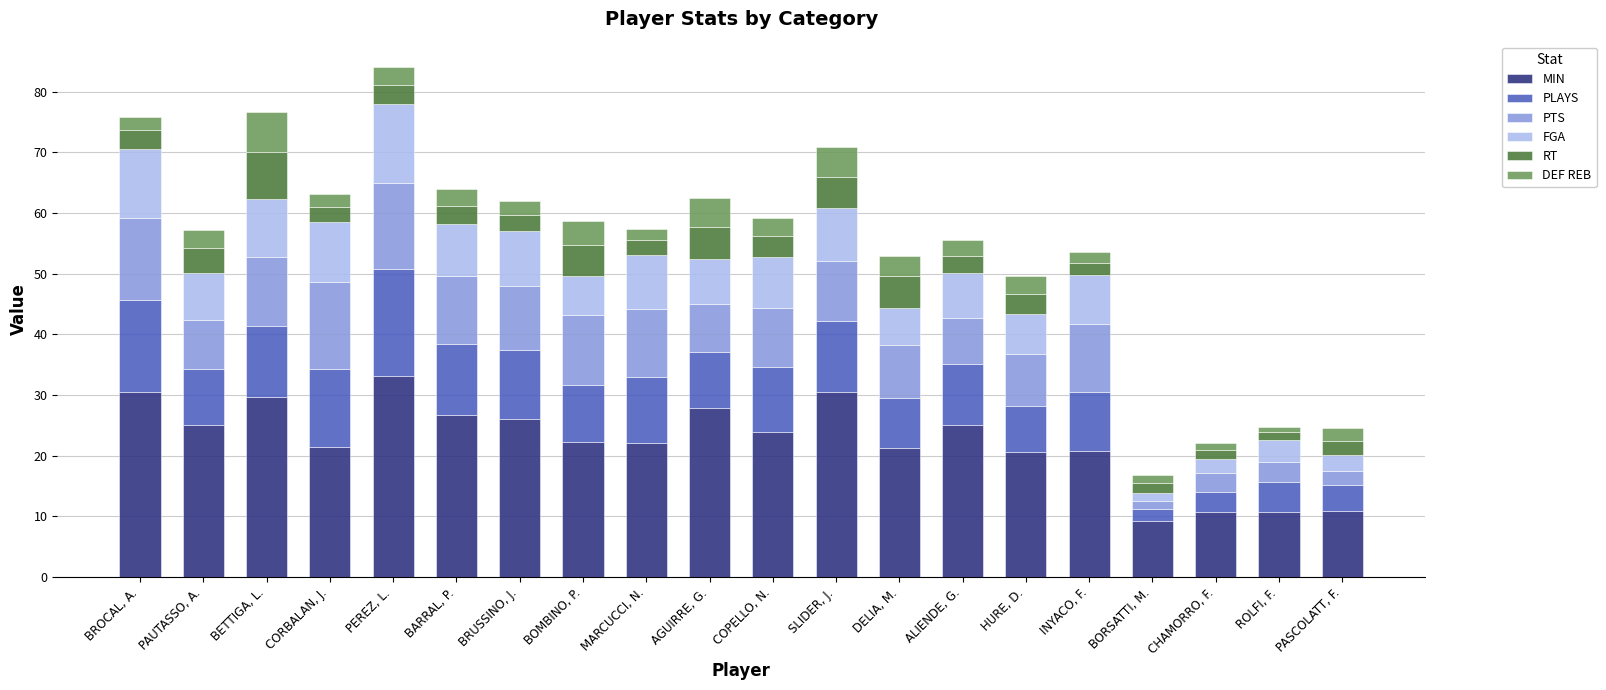

The value of MIN at PEREZ, L. is 49.2. True or false?

False